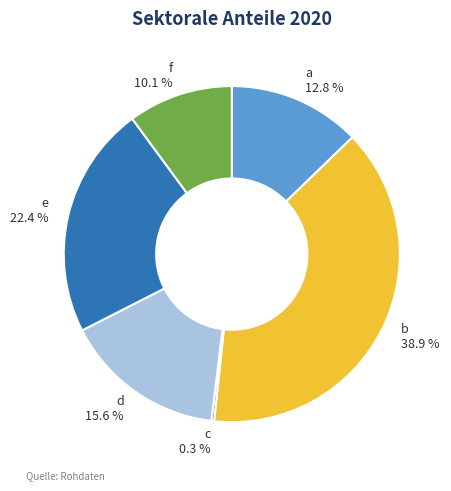

What is the ratio of the value at e to the value at a?

1.8